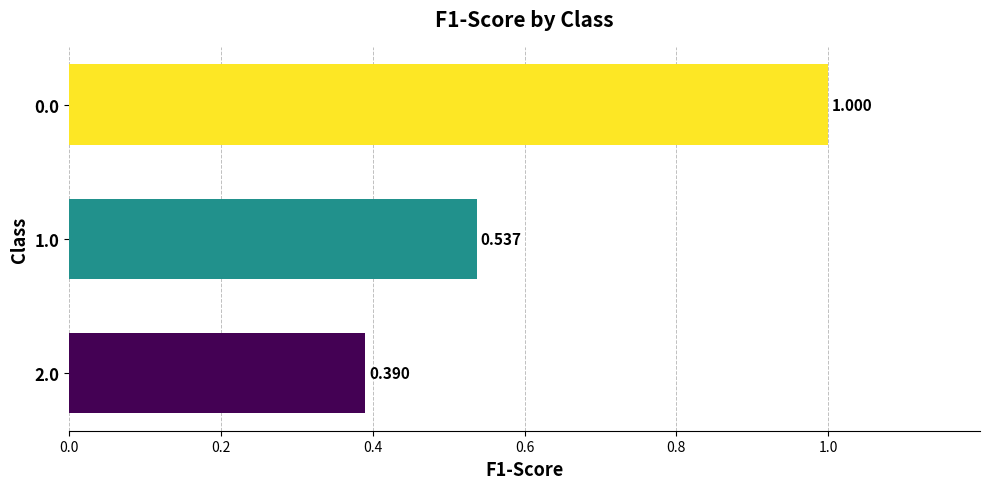

How many categories are shown in the chart?

3